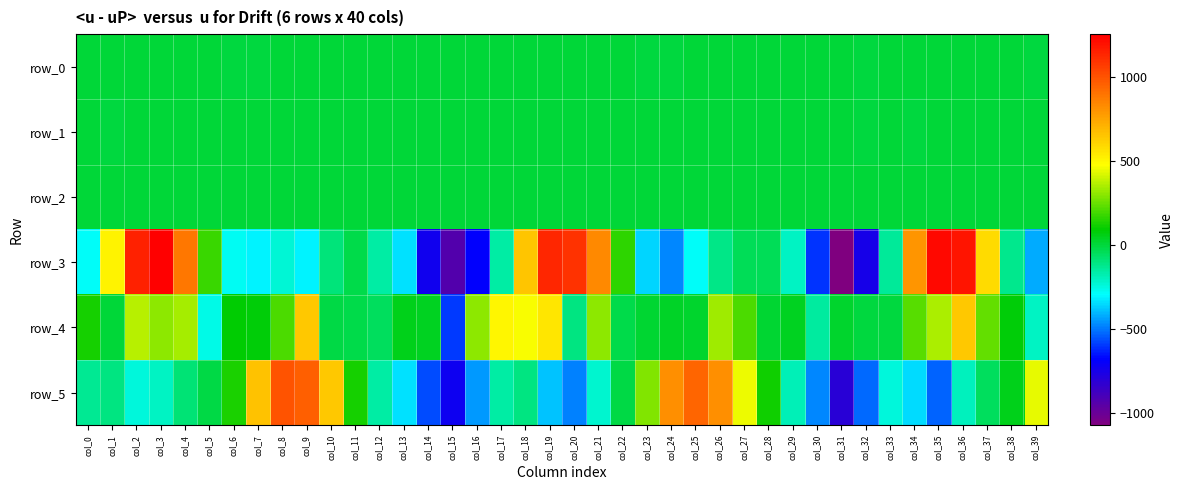

Rank the series by their maximum value, from highest to lowest.

row_3, row_5, row_4, row_2, row_1, row_0